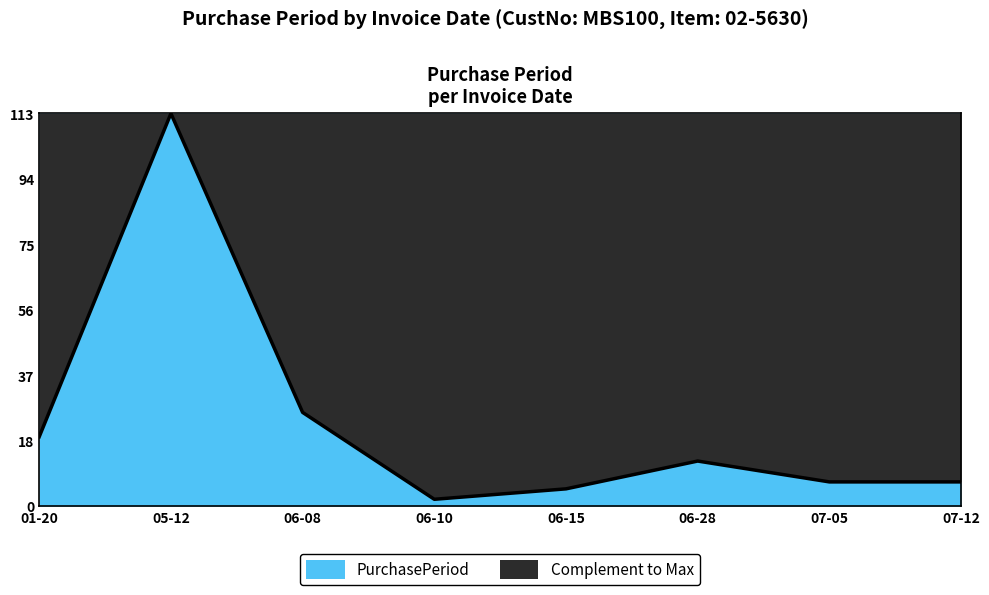

Reading right to left, list all the values displayed in this chart.

07-12=7	07-05=7	06-28=13	06-15=5	06-10=2	06-08=27	05-12=113	01-20=20